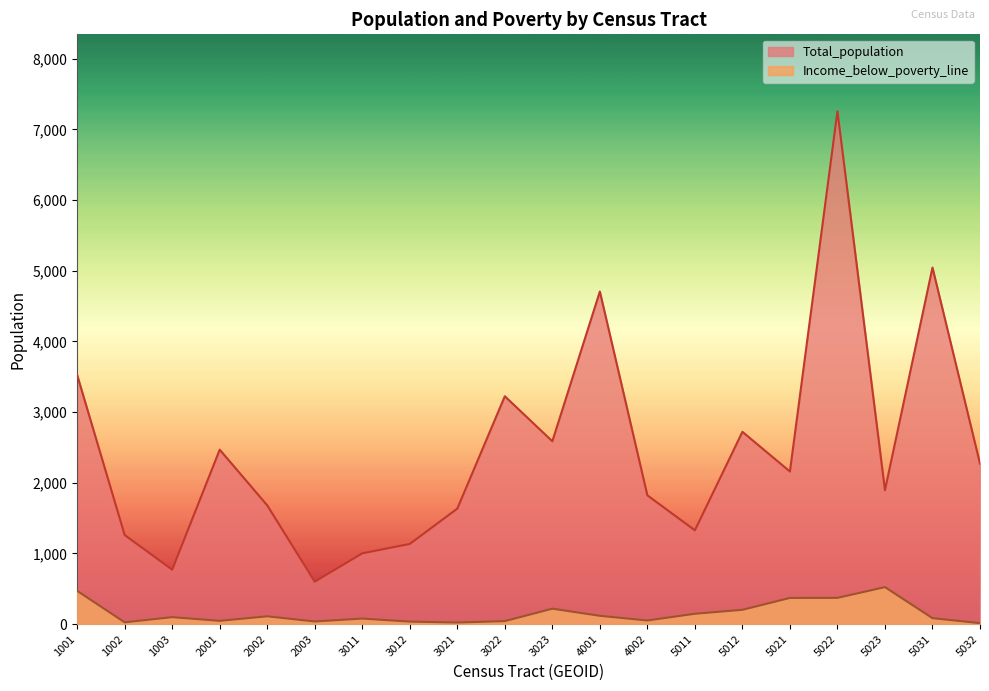

Which series has the largest total across all categories?

Total_population